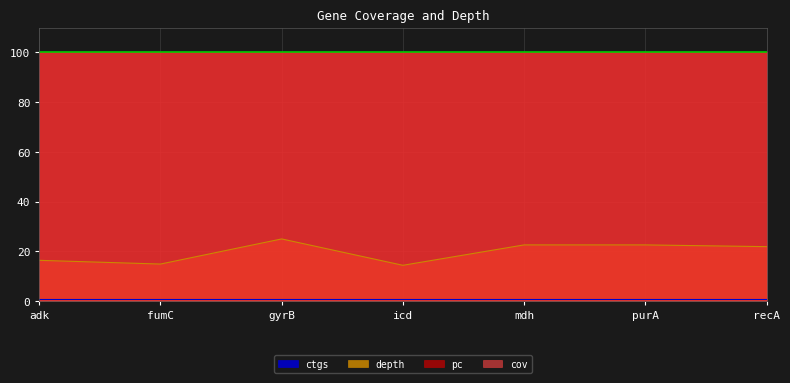

The value of cov at mdh is 157.3. True or false?

False